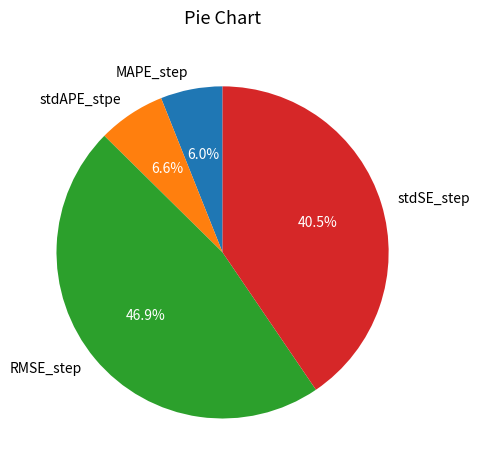

To the nearest percent, what is the difference between the largest and smallest slice percentages?

41%